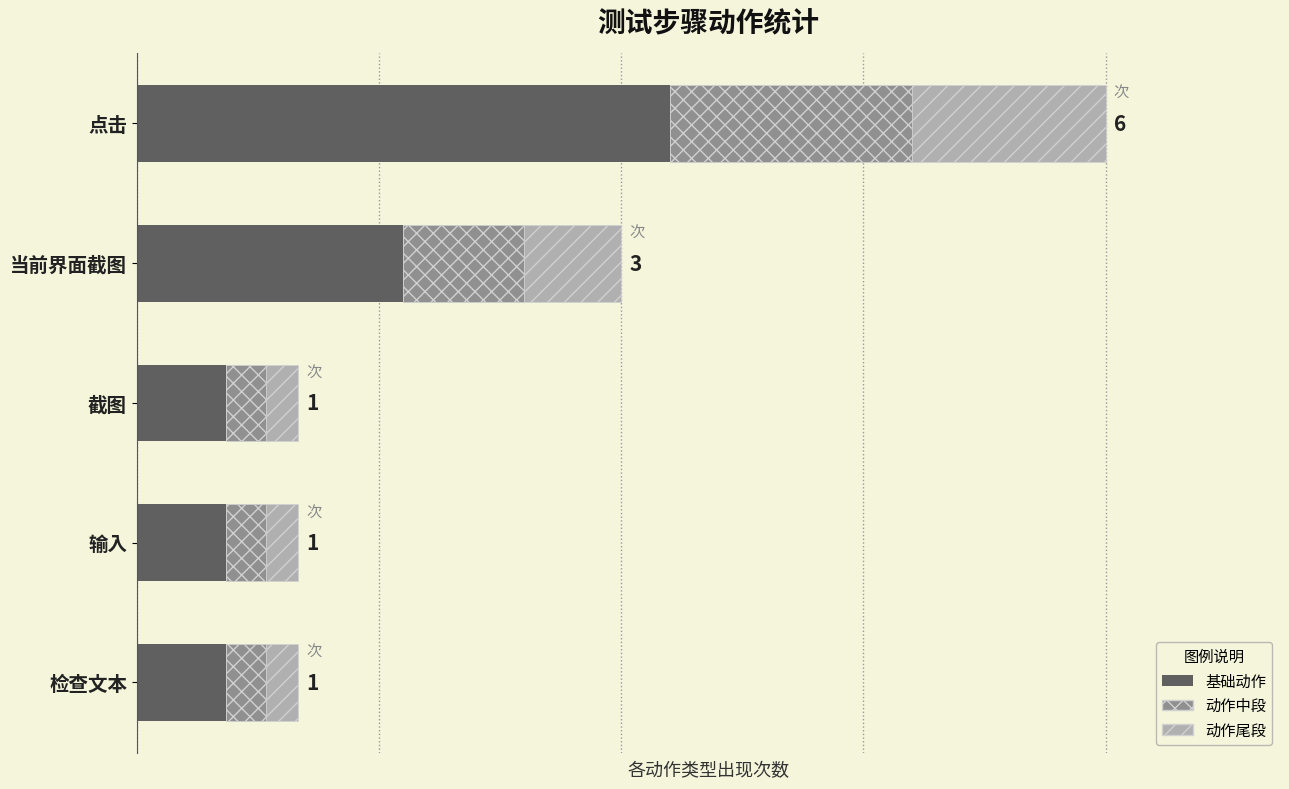

What are all the series names shown in the legend?

基础动作, 动作中段, 动作尾段